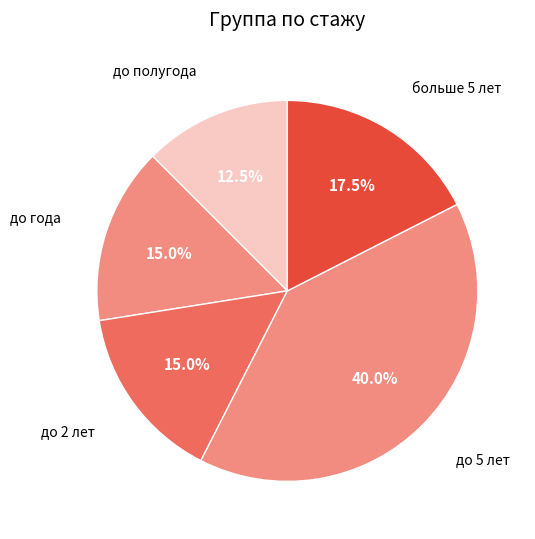

Count the number of slices in the pie.

5